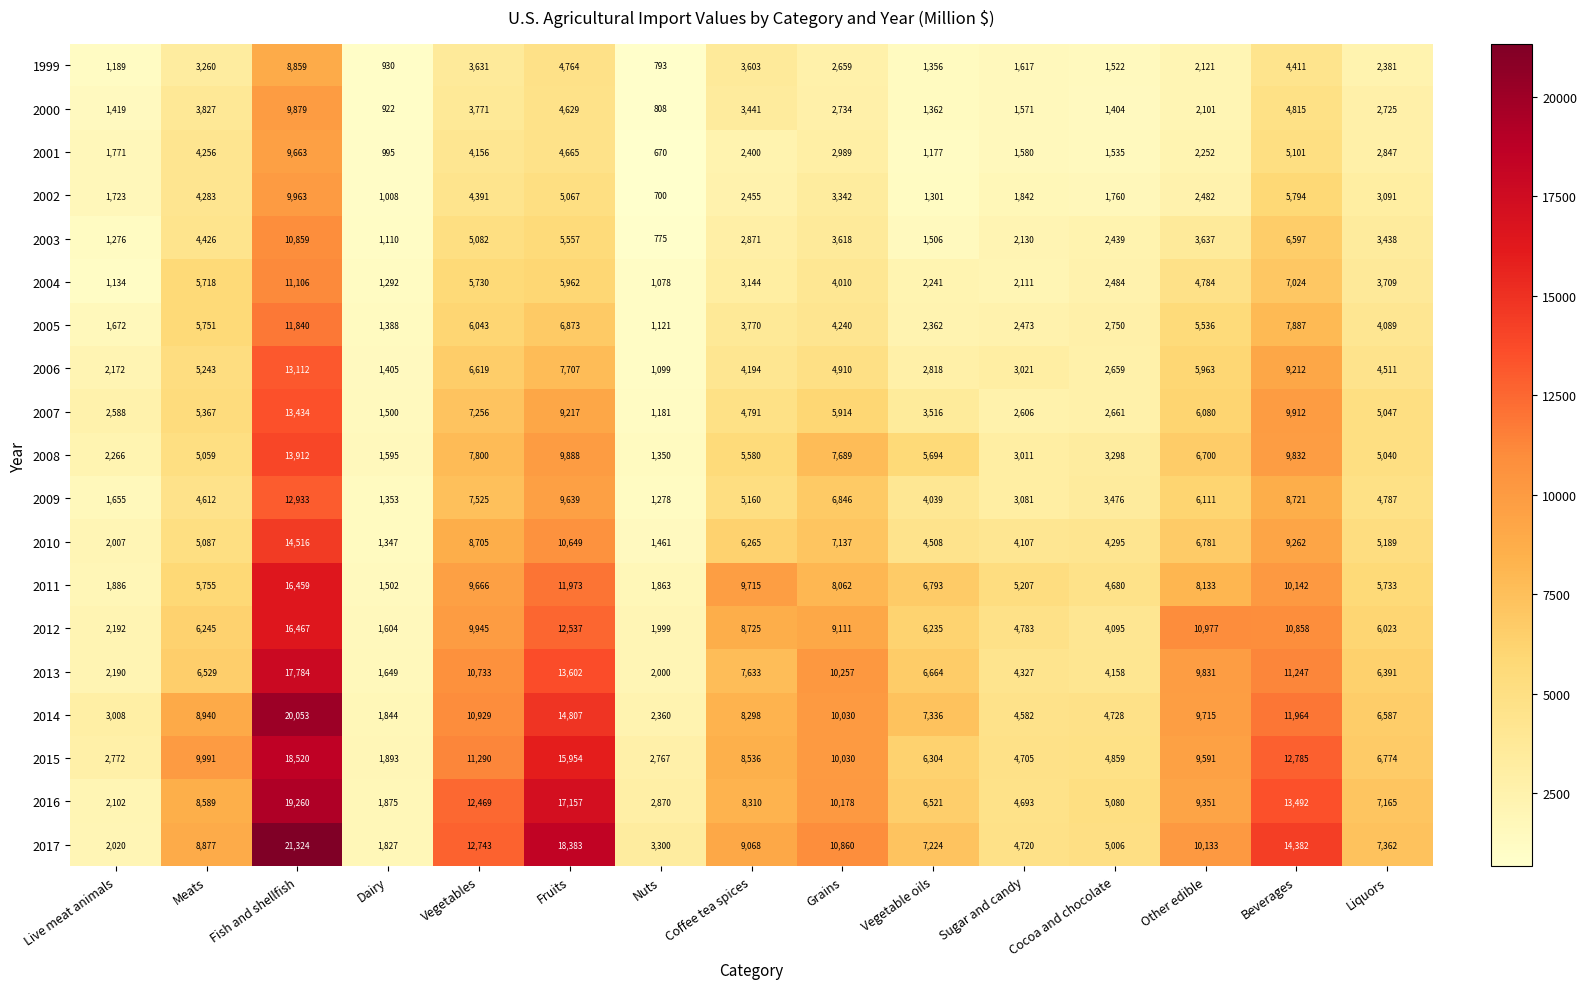

What is the maximum value shown in the chart?

21324